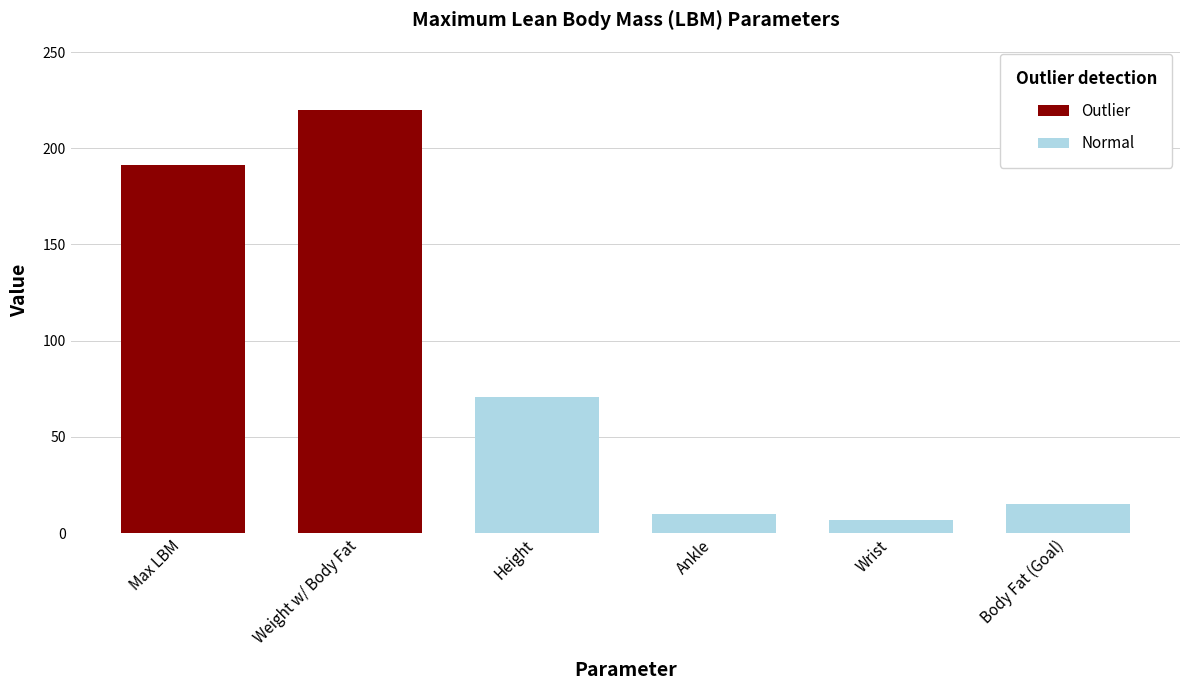

Reading left to right, list all the values displayed in this chart.

Max LBM=191.1	Weight w/ Body Fat=219.8	Height=70.5	Ankle=10.0	Wrist=7.0	Body Fat (Goal)=15.0